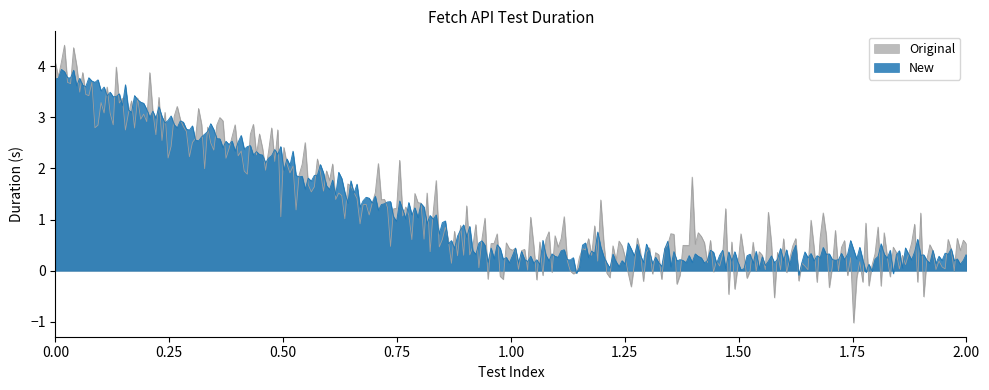

What are all the series names shown in the legend?

Original, New